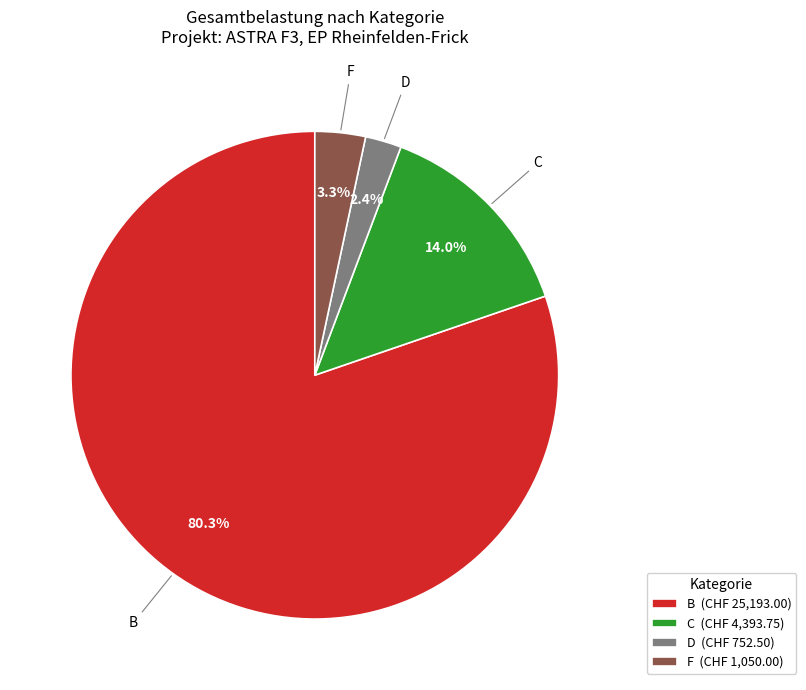

What portion of the pie excludes B?

19.7%